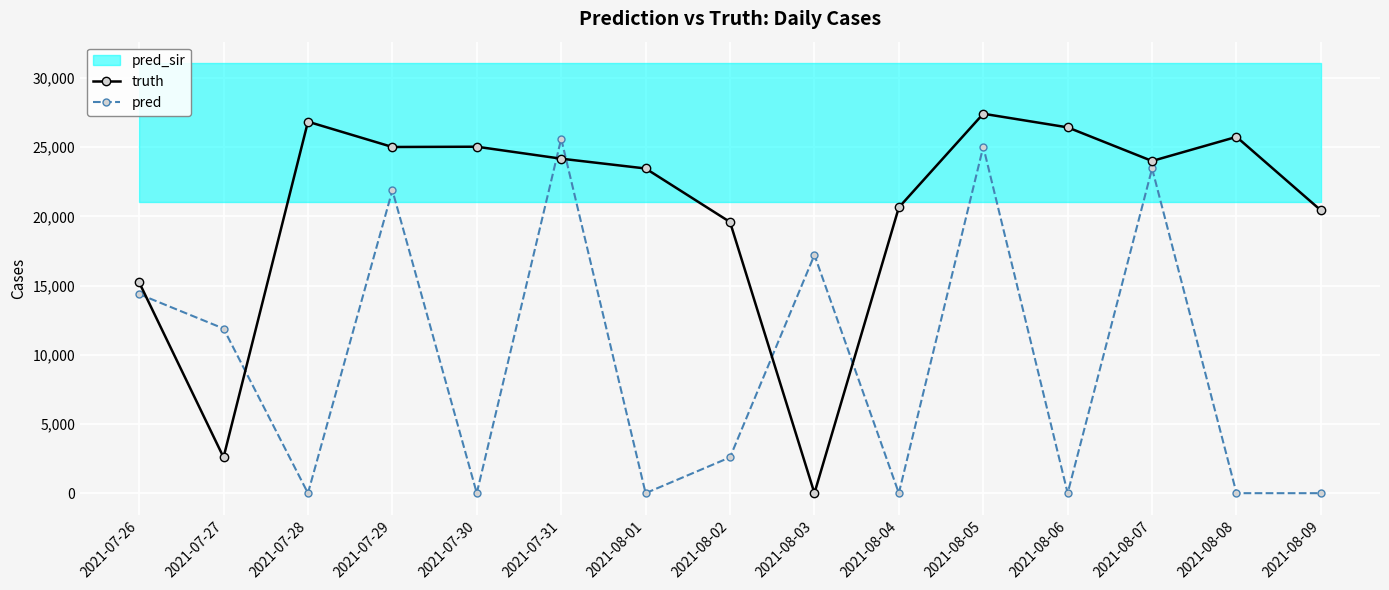

What is the highest value of the pred series?

25614.0